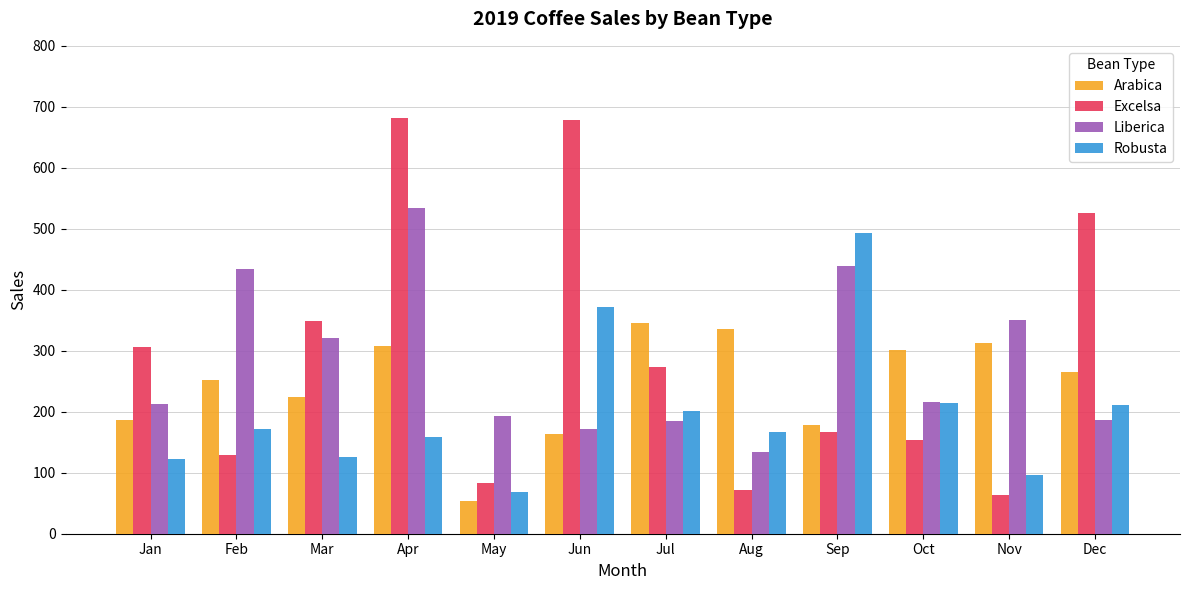

Count the number of data series in this chart.

4